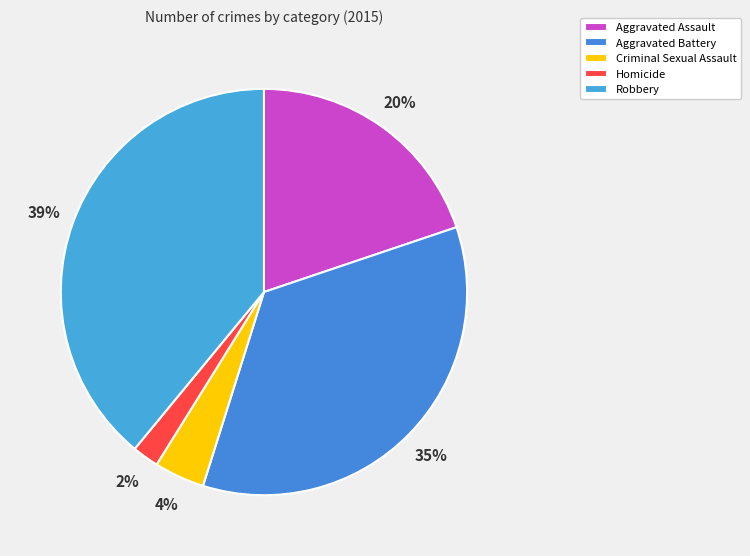

Count the number of slices in the pie.

5